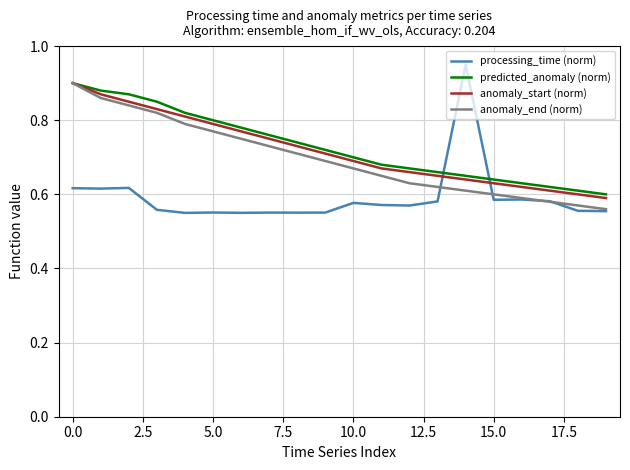

Which series ends up on top after the final intersection of processing_time (norm) and anomaly_start (norm)?

anomaly_start (norm)